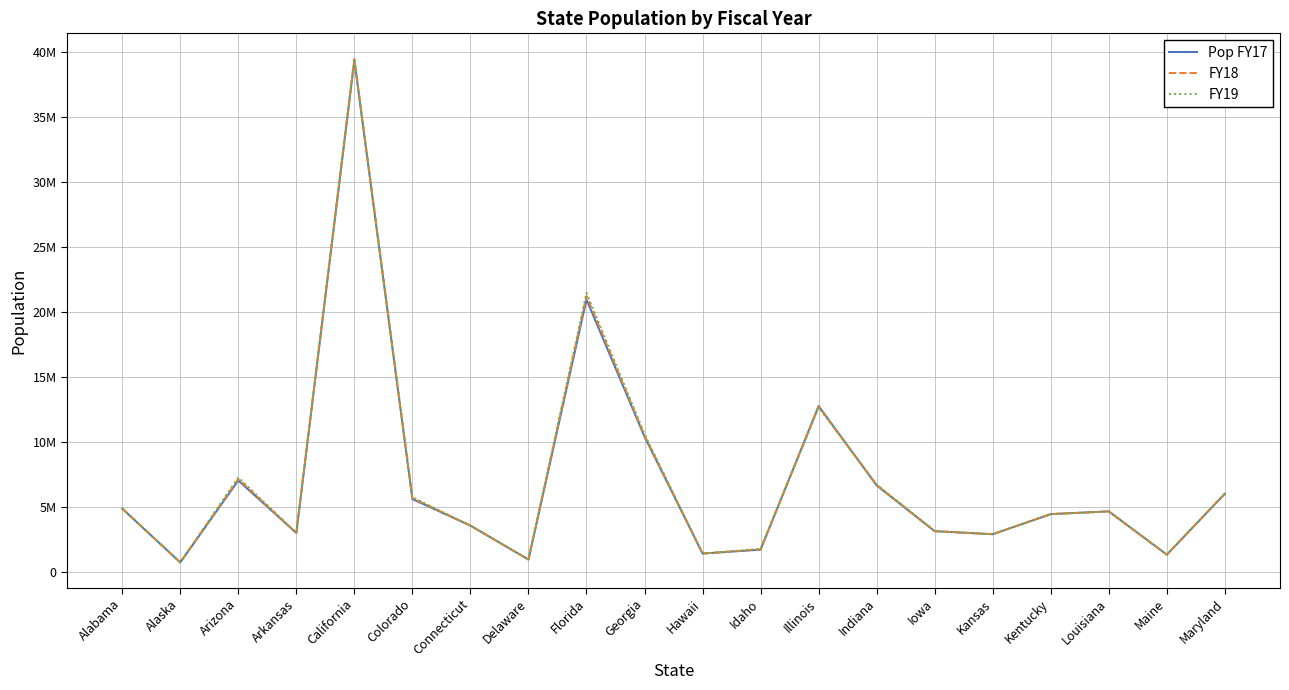

Reading left to right, list all the values displayed in this chart.

Pop FY17: 4874486	739700	7044008	3001345	39358497	5611885	3573297	956823	20963613	10410330	1424393	1717715	12778828	6658078	3141550	2908718	4452268	4670560	1334612	6023868
FY18: 4887681	735139	7158024	3009733	39461588	5691287	3571520	965479	21244317	10511131	1420593	1750536	12723071	6695497	3148618	2911359	4461153	4659690	1339057	6035802
FY19: 4903185	731545	7278717	3017804	39512223	5758736	3565287	973764	21477737	10617423	1415872	1787065	12671821	6732219	3155070	2913314	4467673	4648794	1344212	6045680